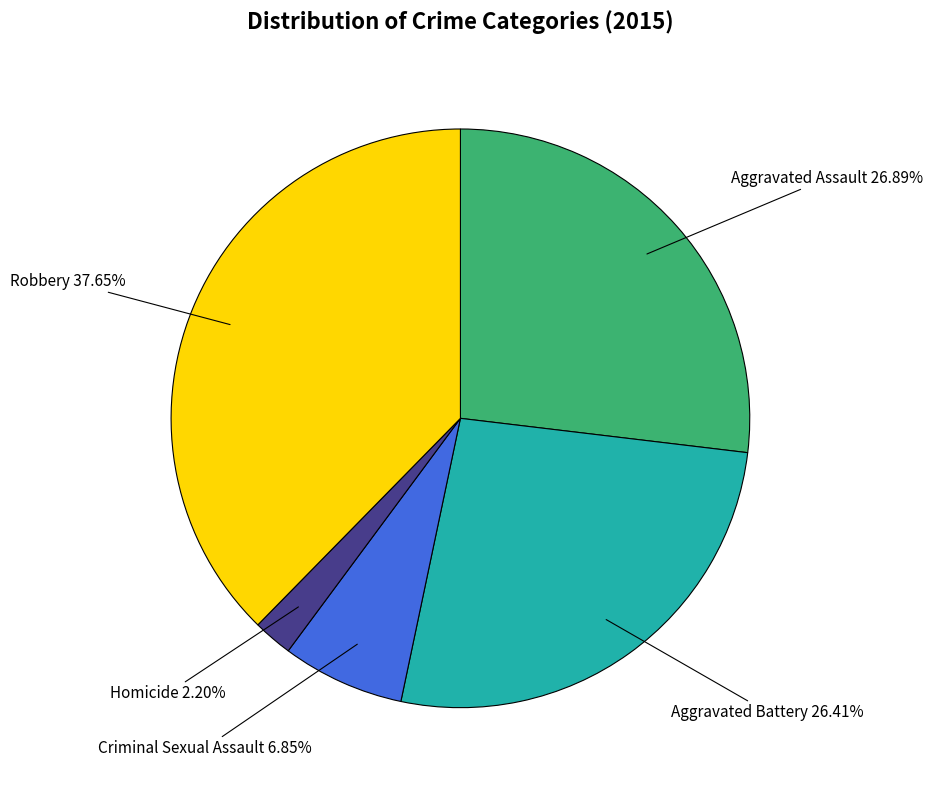

What percentage is the Homicide slice, to the nearest percent?

2%